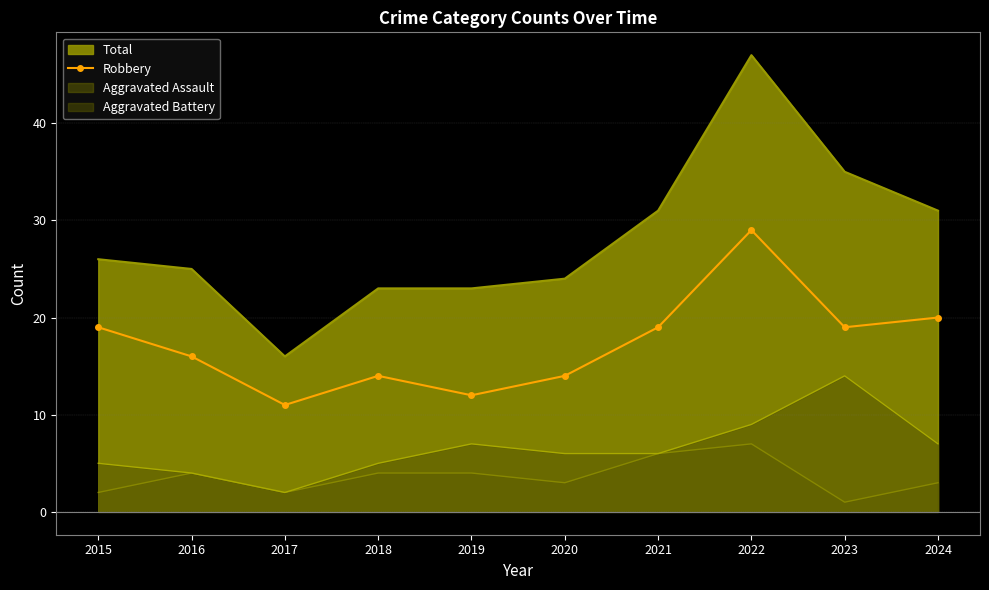

What is the value of the 3rd point from the left?

11